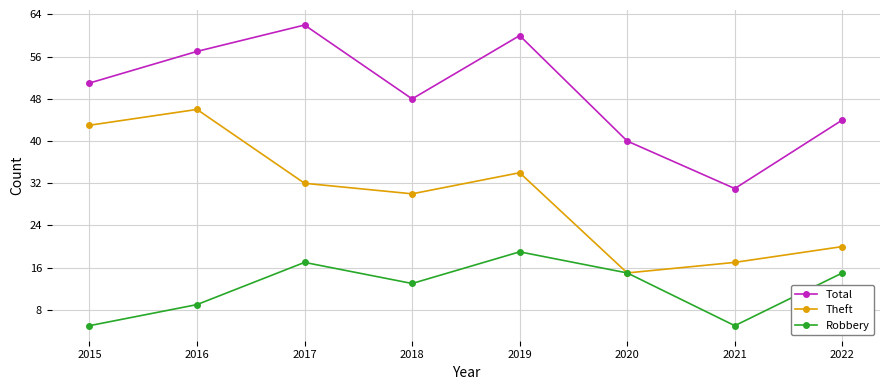

True or false: Total and Robbery cross at least once.

False